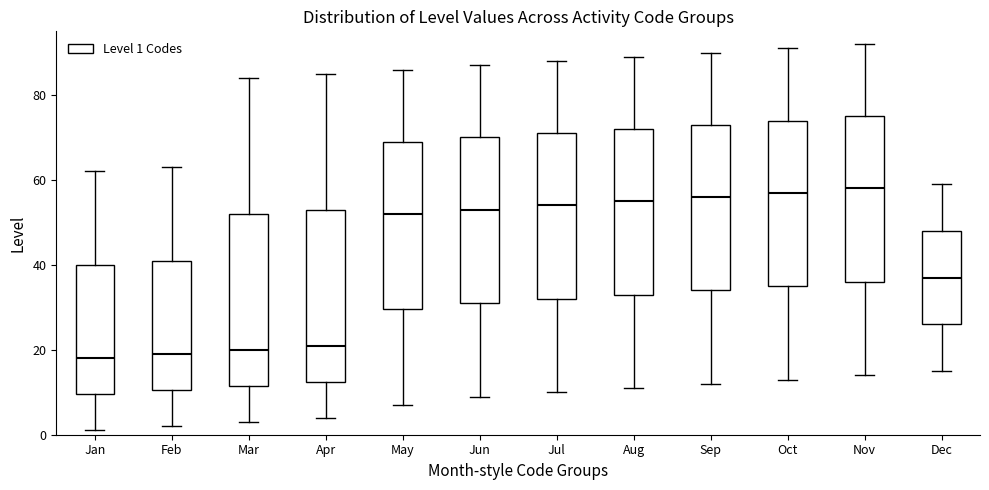

Where is the upper edge of the box for Mar on the y-axis? The values are not printed on the chart, so give them approximately, as read against the axis.

52